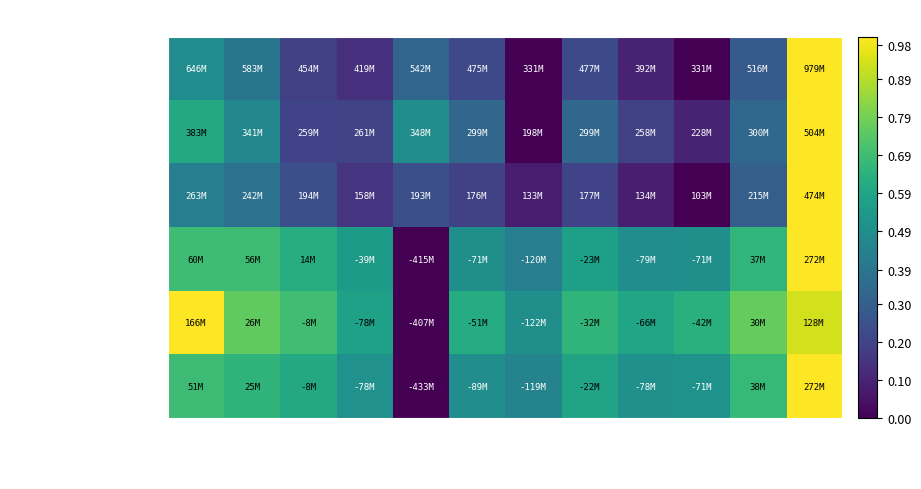

At how many categories does at least one series exceed 0?

12